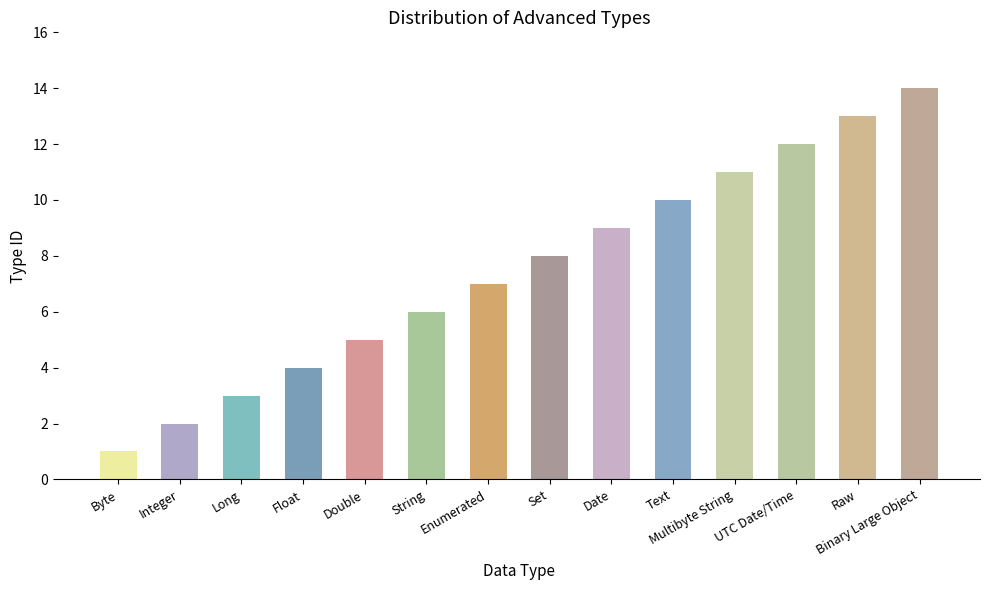

Which label corresponds to the largest value in the chart?

Binary Large Object